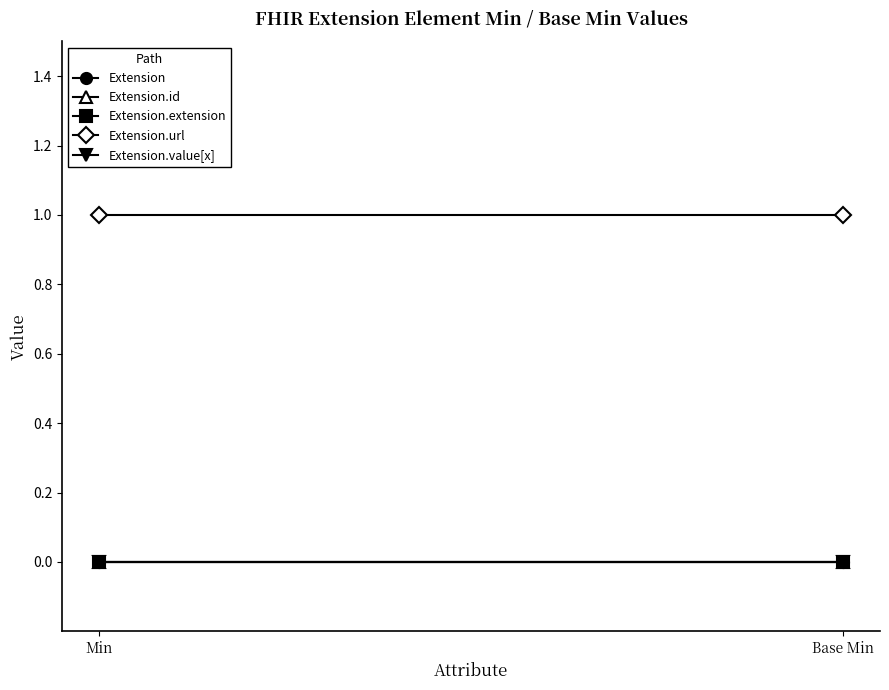

Between Min and Base Min, which series saw the biggest shift?

Extension